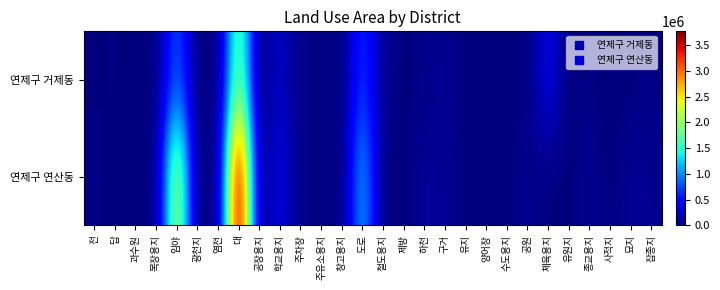

Which has a higher value, 제방 or 수도용지?

수도용지